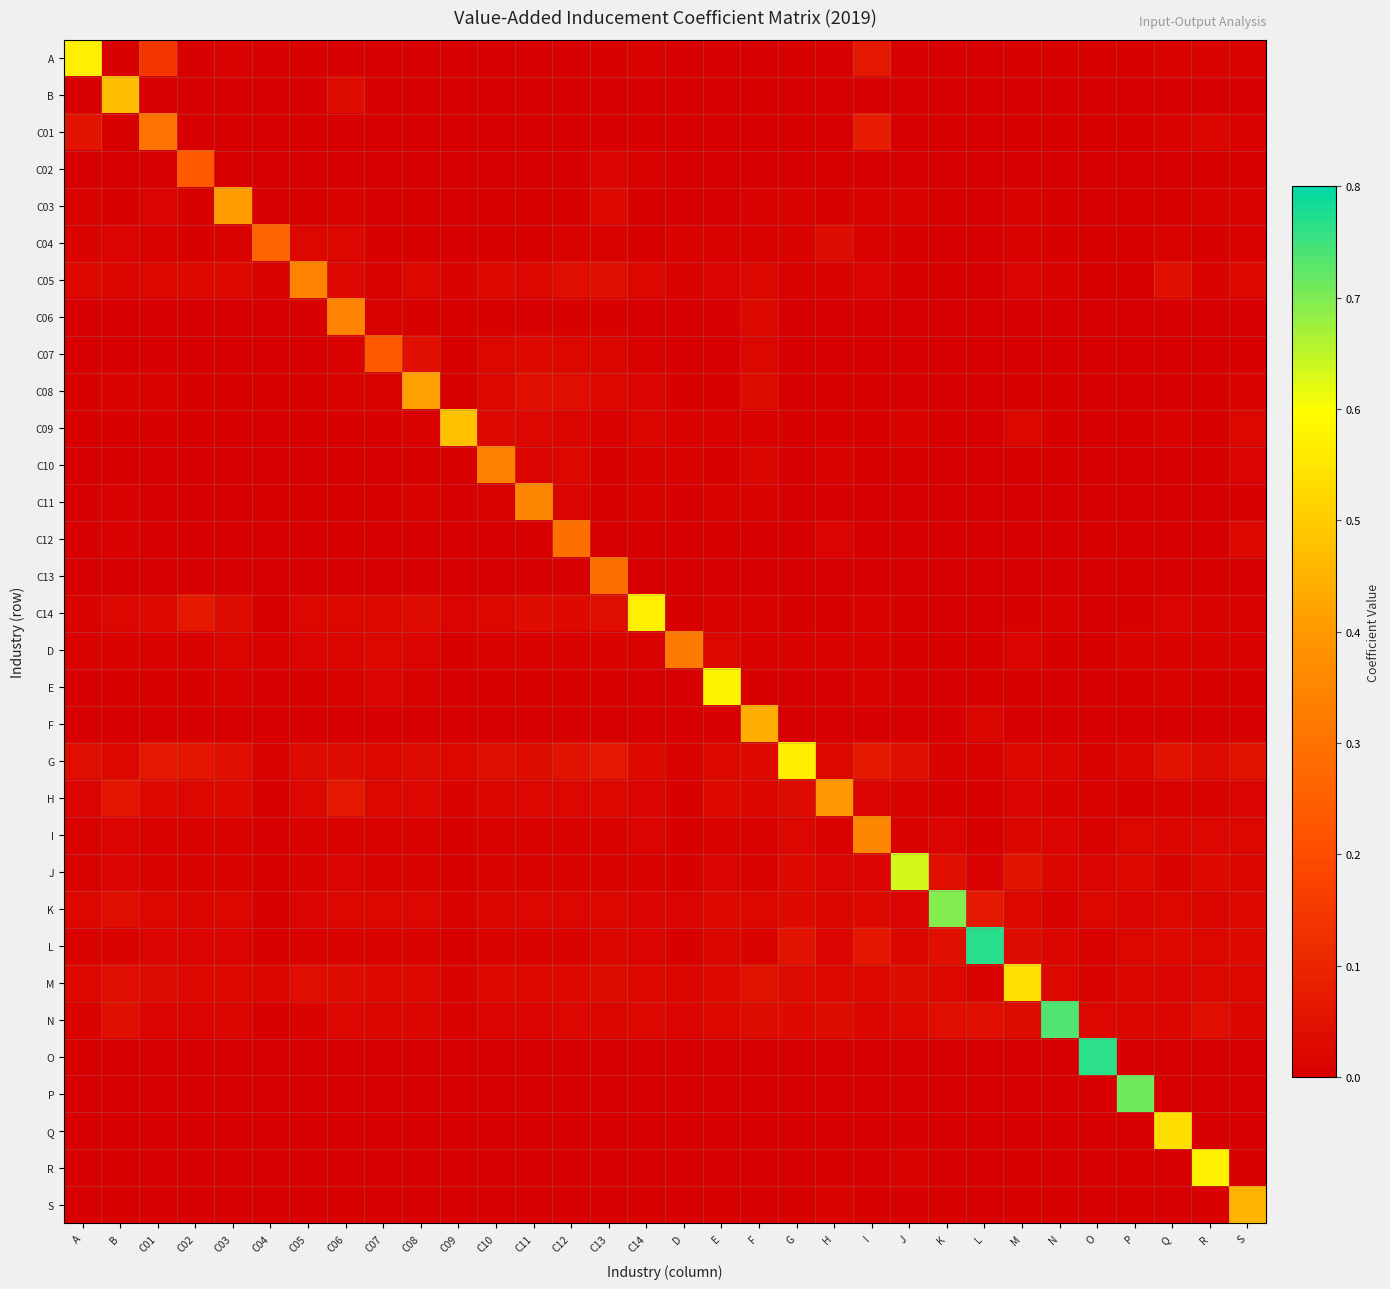

What is the difference between the highest and lowest values at C04?

0.3